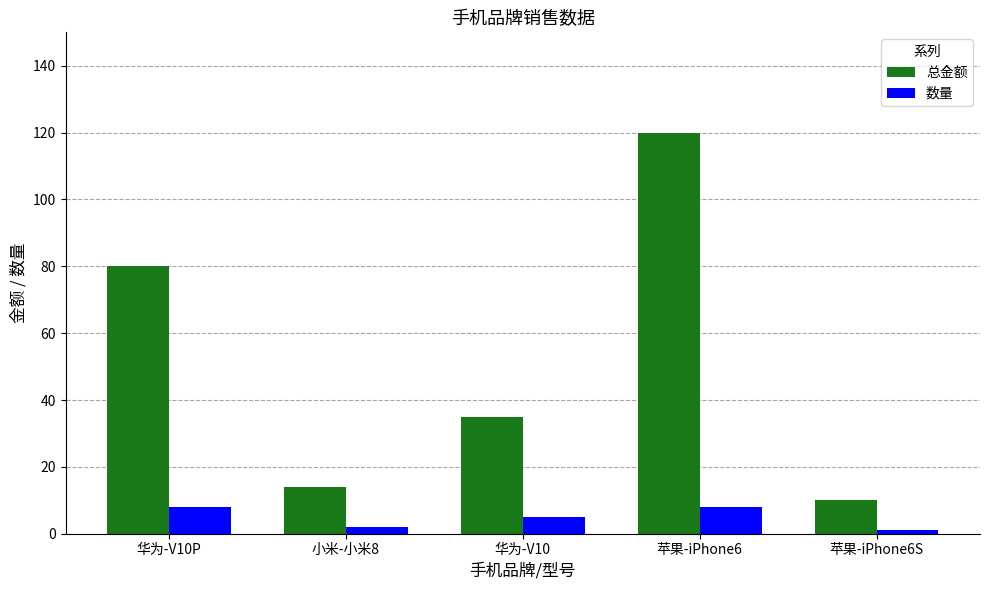

What is the difference between the highest and lowest values at 苹果-iPhone6S?

9